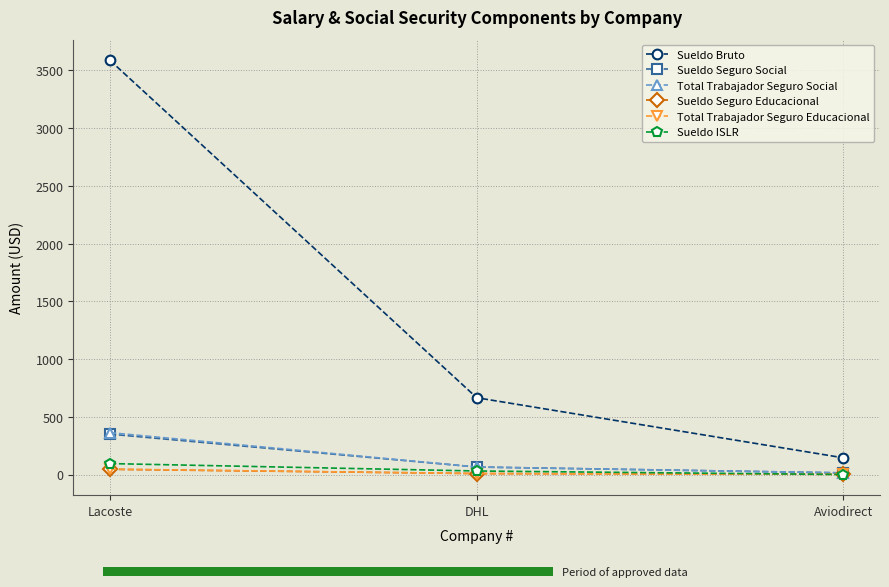

At how many categories does at least one series exceed 2775?

1